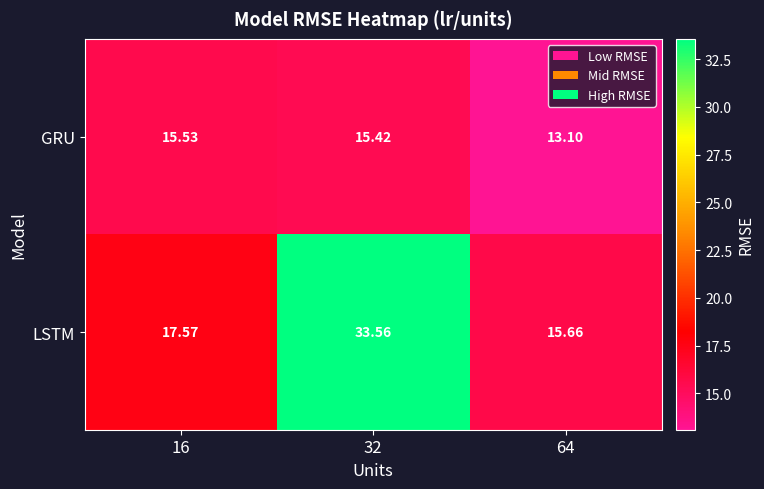

Rank the series by their average value, from highest to lowest.

LSTM, GRU